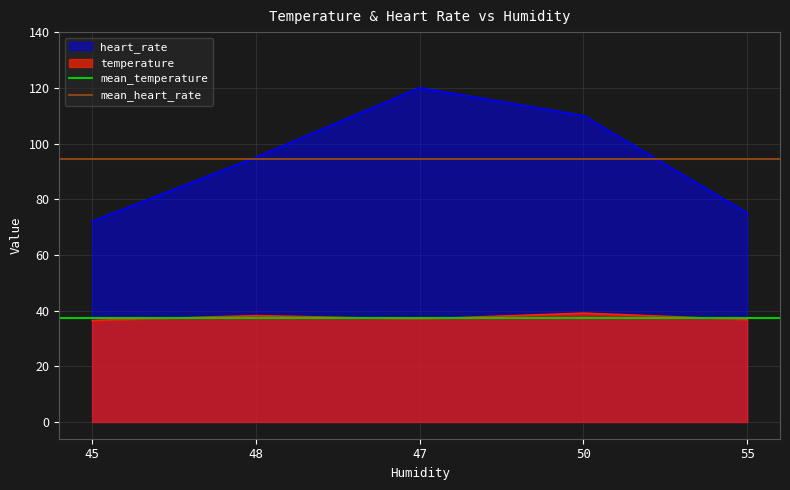

What is the minimum value shown in the chart?

37.5